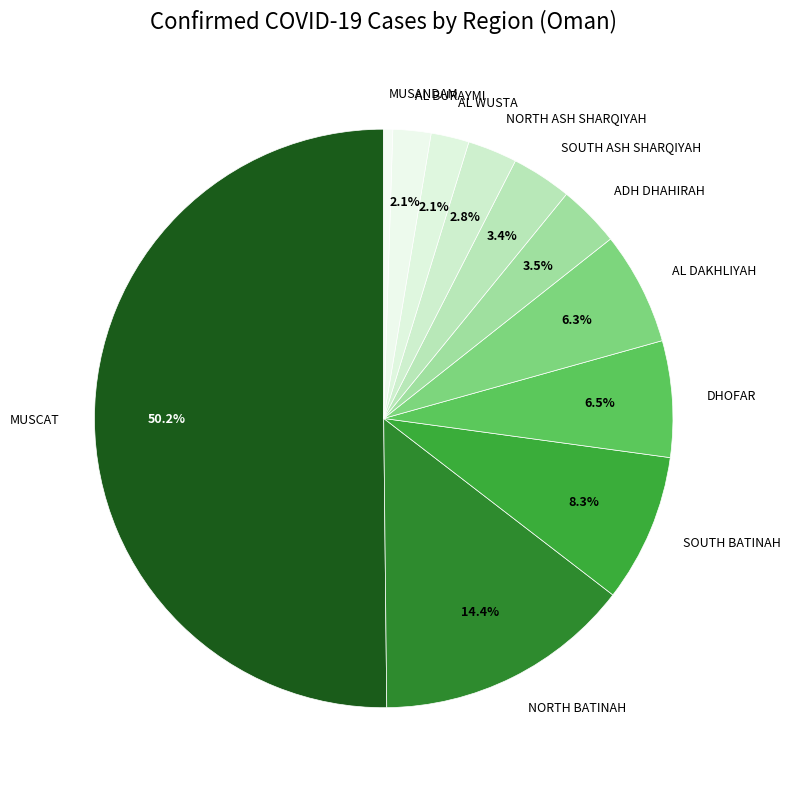

What is the majority slice?

MUSCAT